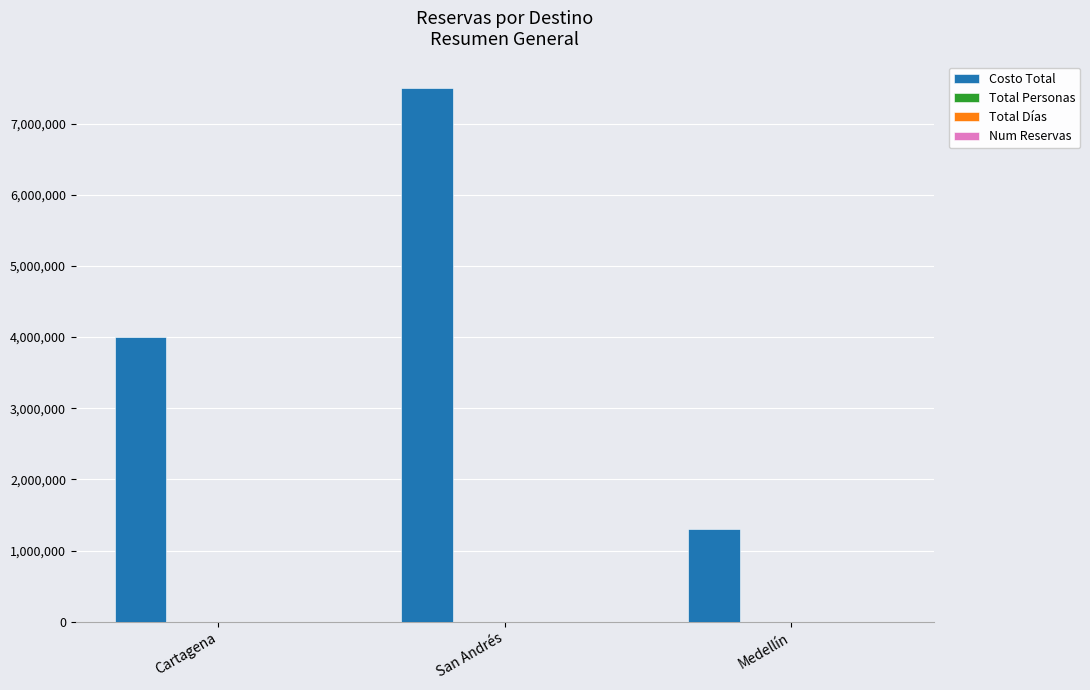

At which category does the chart reach its peak across all series?

San Andrés